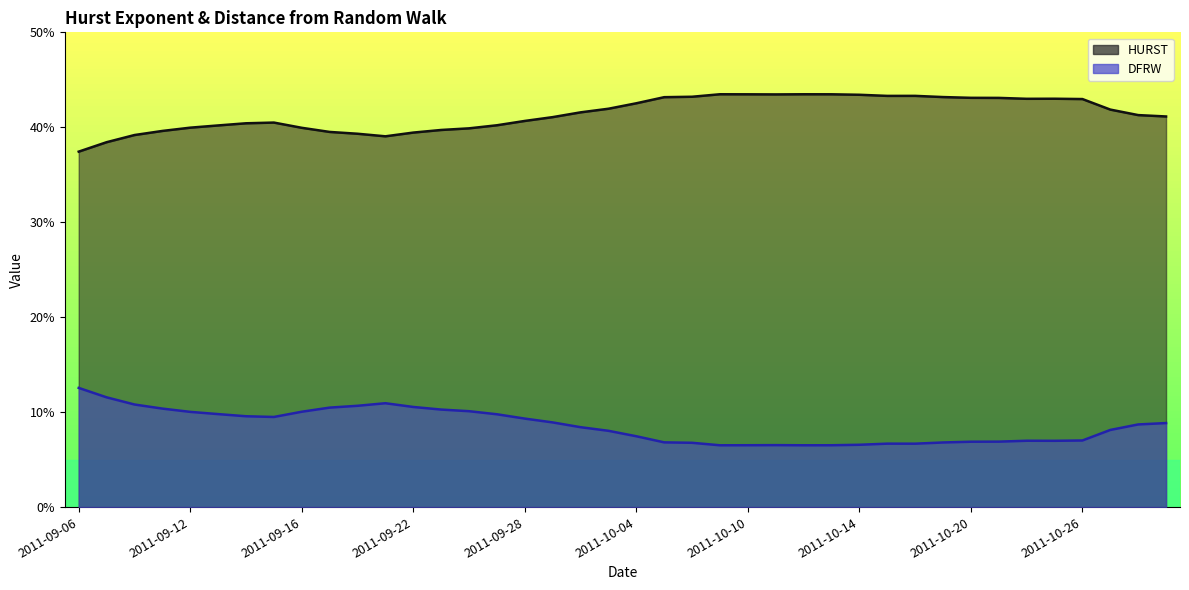

What is the sum of all DFRW values?

3.4